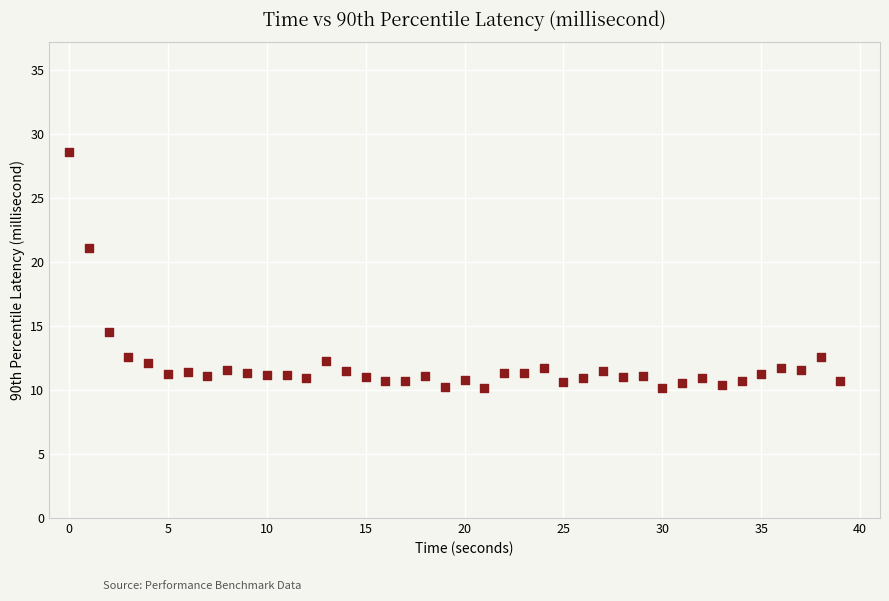

What is the range of Y values (max minus min)?

18.4